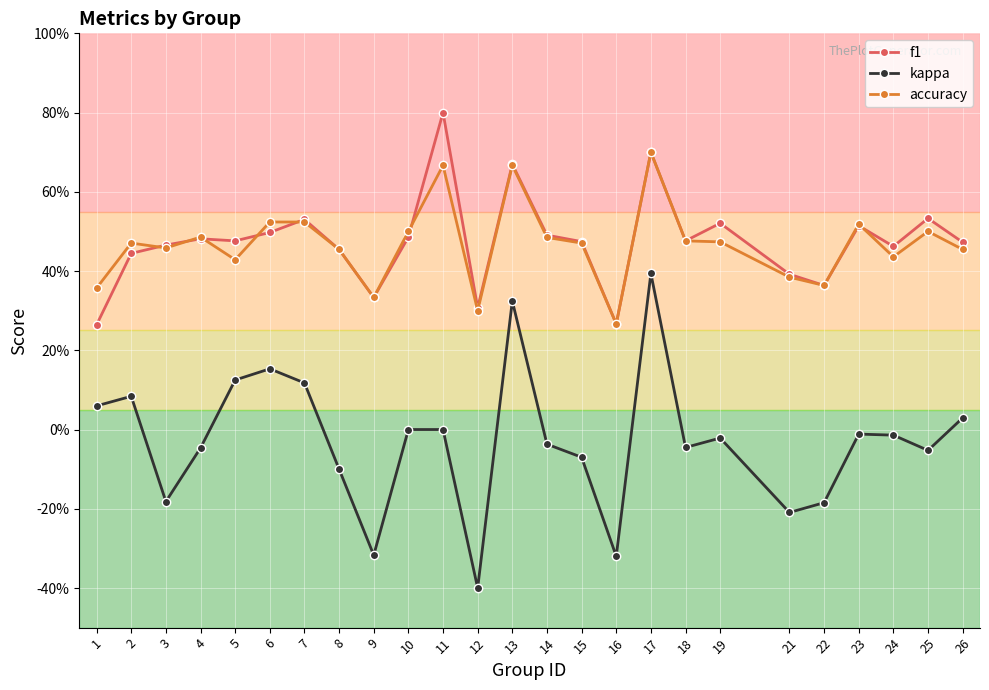

Between 19 and 24, which series saw the biggest shift?

f1